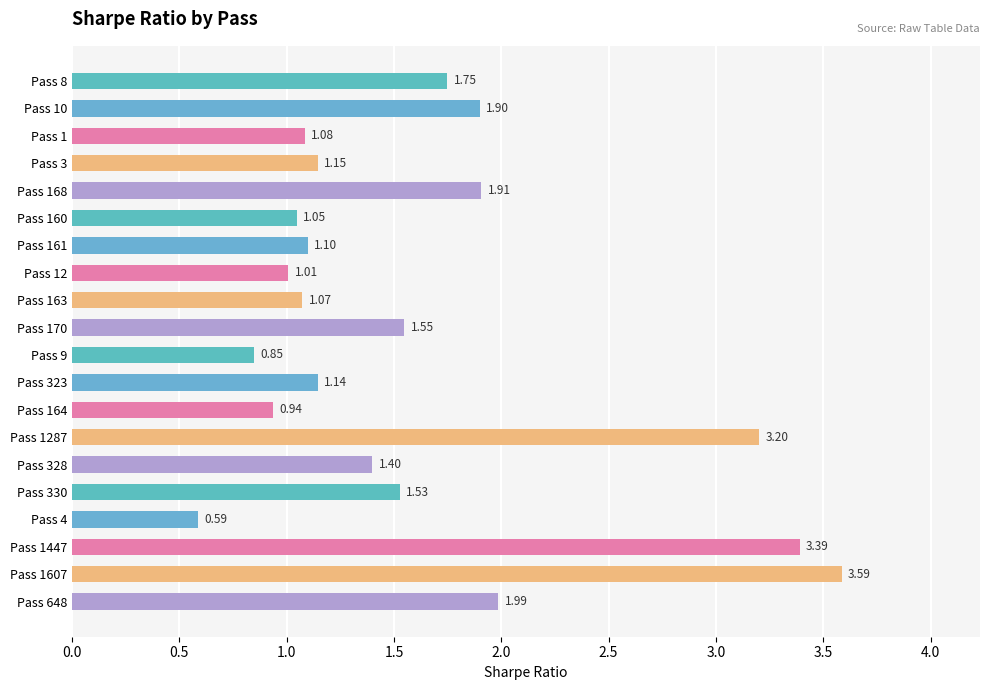

List the labels in order of value, largest first.

Pass 1607, Pass 1447, Pass 1287, Pass 648, Pass 168, Pass 10, Pass 8, Pass 170, Pass 330, Pass 328, Pass 3, Pass 323, Pass 161, Pass 1, Pass 163, Pass 160, Pass 12, Pass 164, Pass 9, Pass 4